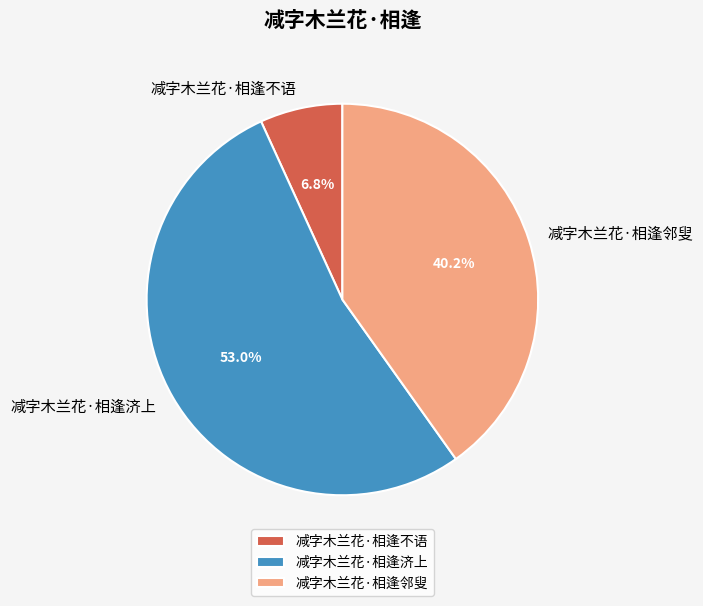

What is the largest slice in the pie chart?

减字木兰花·相逢济上